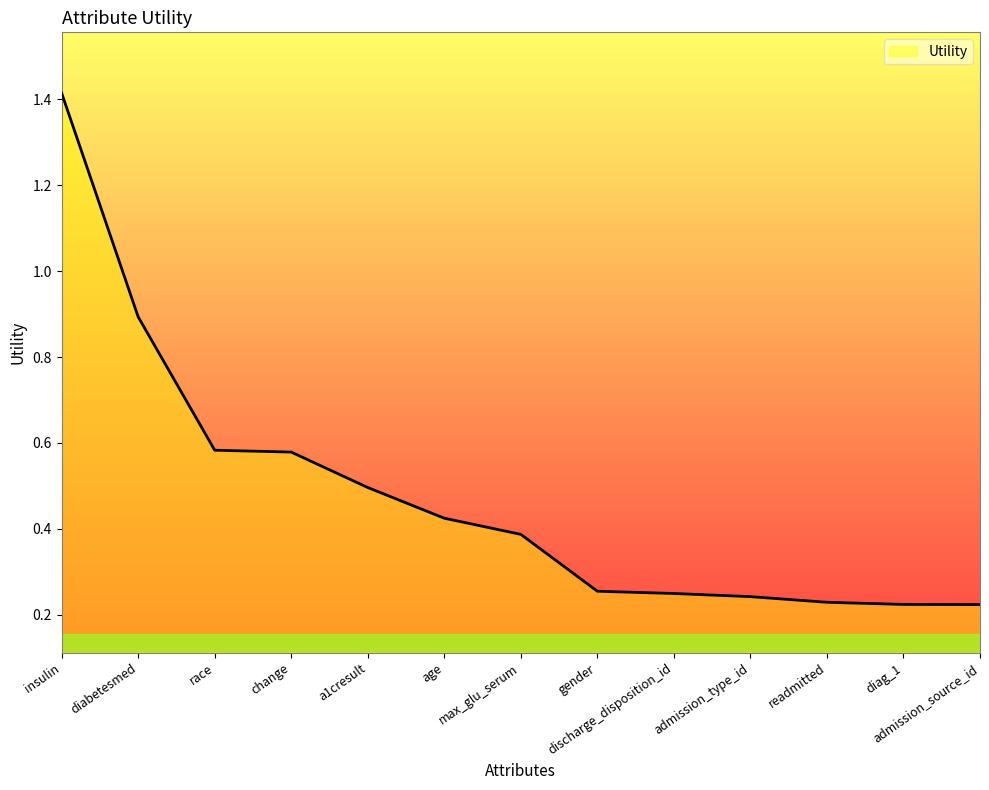

Reading left to right, transcribe all the data shown in this chart.

1.4	0.9	0.6	0.6	0.5	0.4	0.4	0.3	0.2	0.2	0.2	0.2	0.2